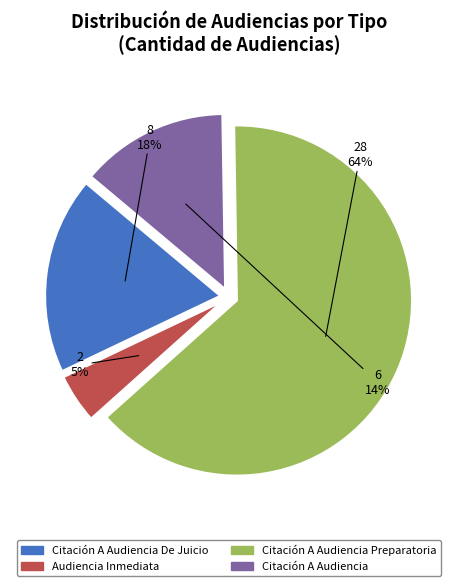

Does any single category account for the majority?

Yes